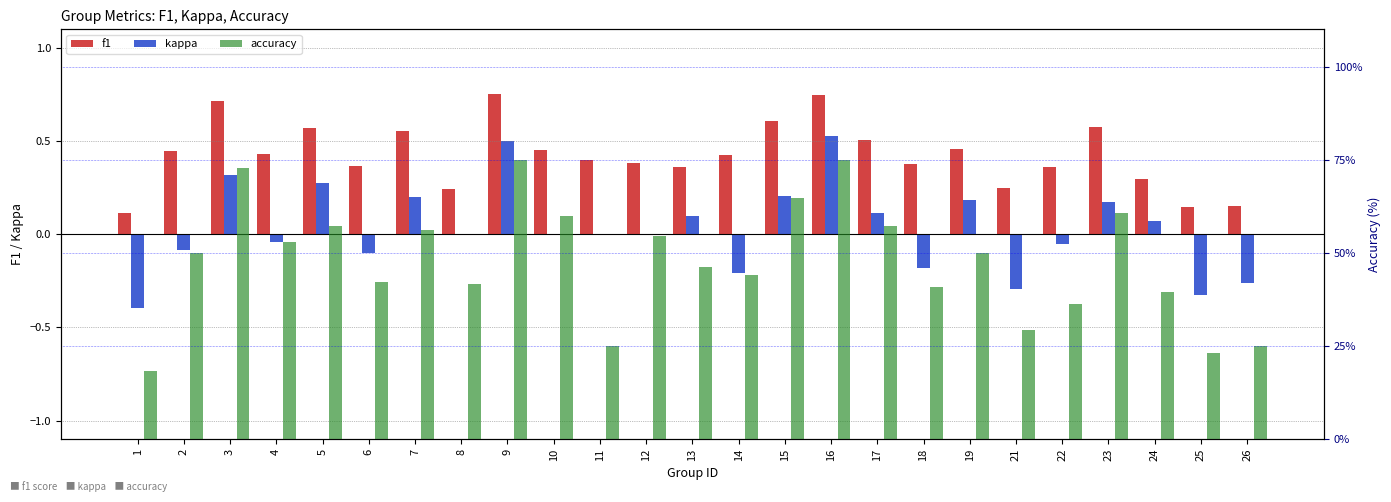

True or false: accuracy has a value of 11.3 at 8.

False